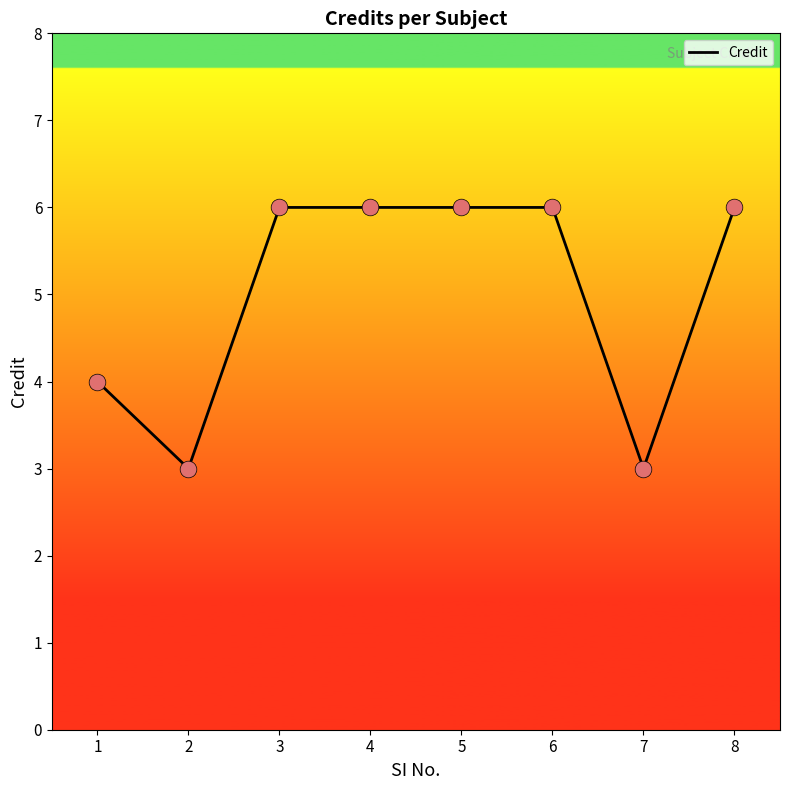

Which has a higher value, 6 or 7?

6